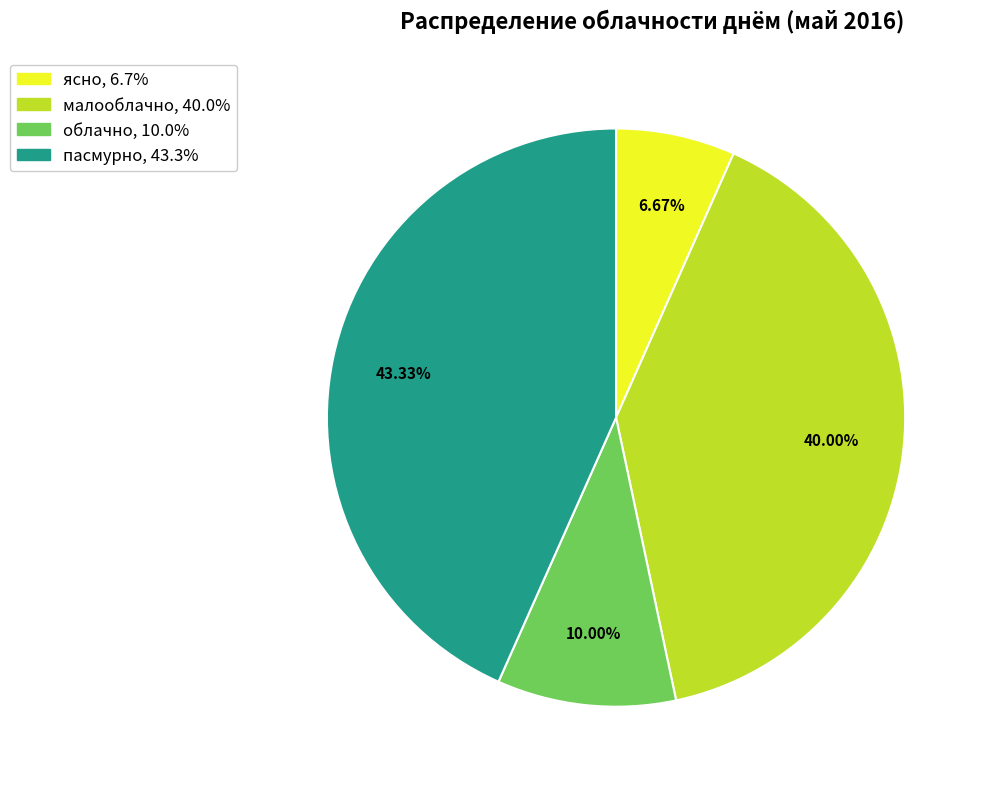

Rank the categories by value from highest to lowest.

пасмурно, малооблачно, облачно, ясно